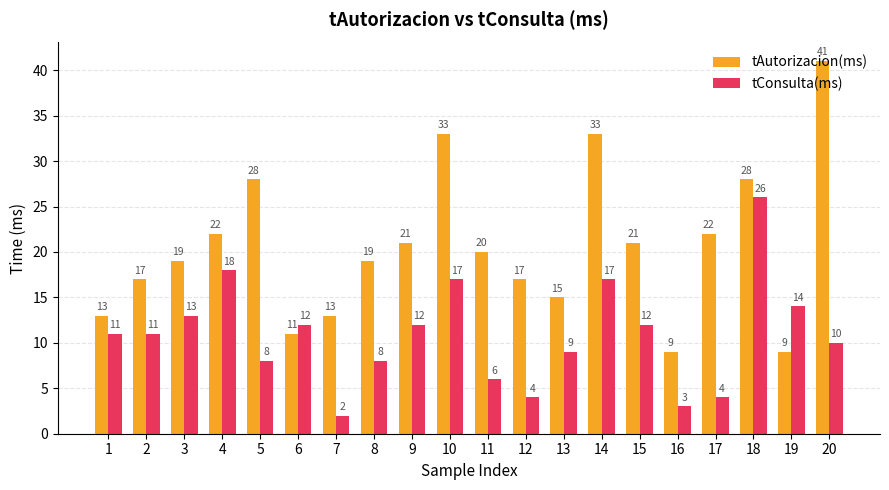

Reading left to right, extract all data points from this chart.

tAutorizacion(ms): 1=13	2=17	3=19	4=22	5=28	6=11	7=13	8=19	9=21	10=33	11=20	12=17	13=15	14=33	15=21	16=9	17=22	18=28	19=9	20=41
tConsulta(ms): 1=11	2=11	3=13	4=18	5=8	6=12	7=2	8=8	9=12	10=17	11=6	12=4	13=9	14=17	15=12	16=3	17=4	18=26	19=14	20=10